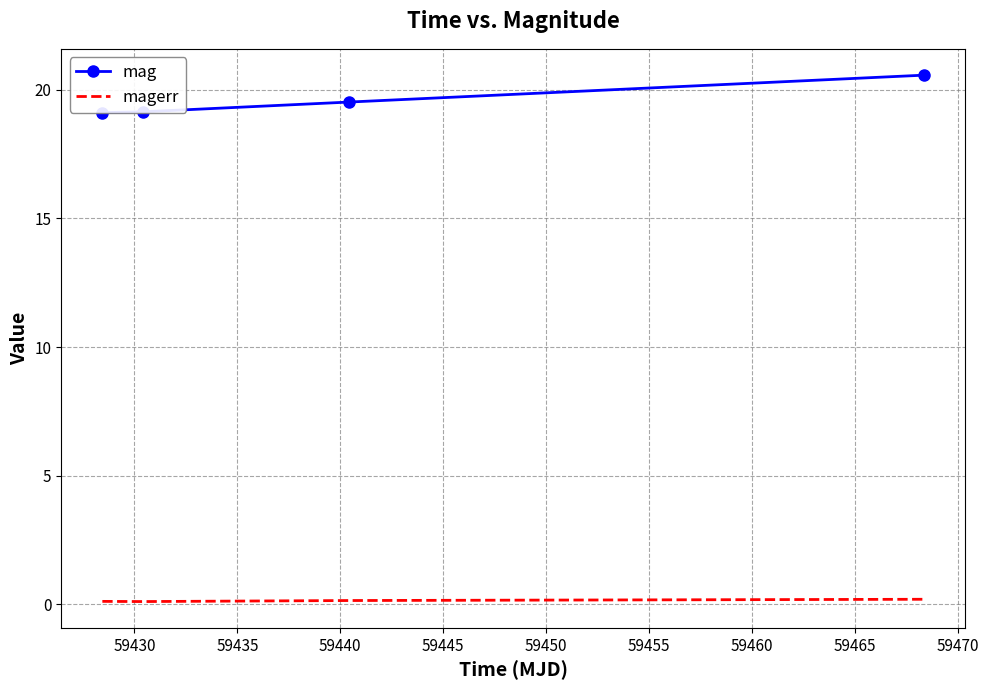

True or false: magerr has more than 2 points higher than both neighbors.

False